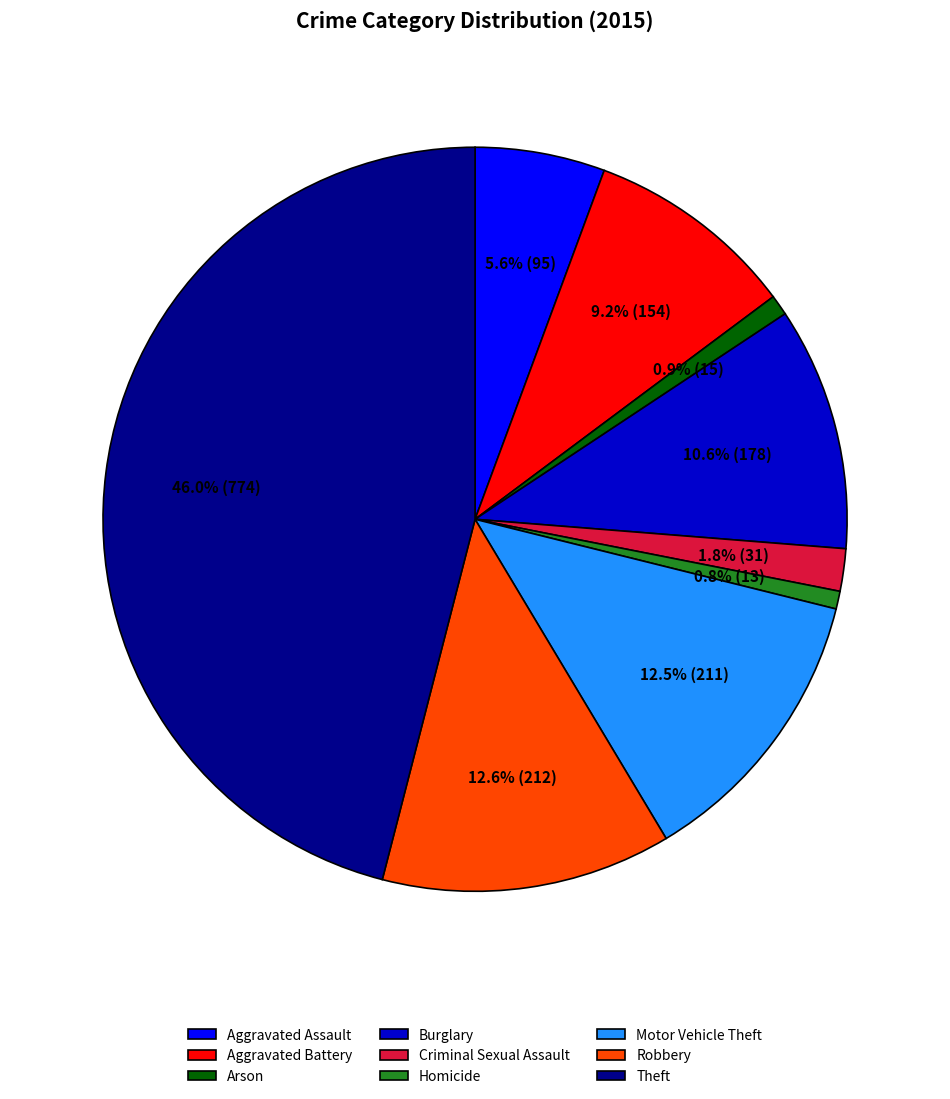

The Aggravated Battery slice represents 24% of the pie. True or false?

False